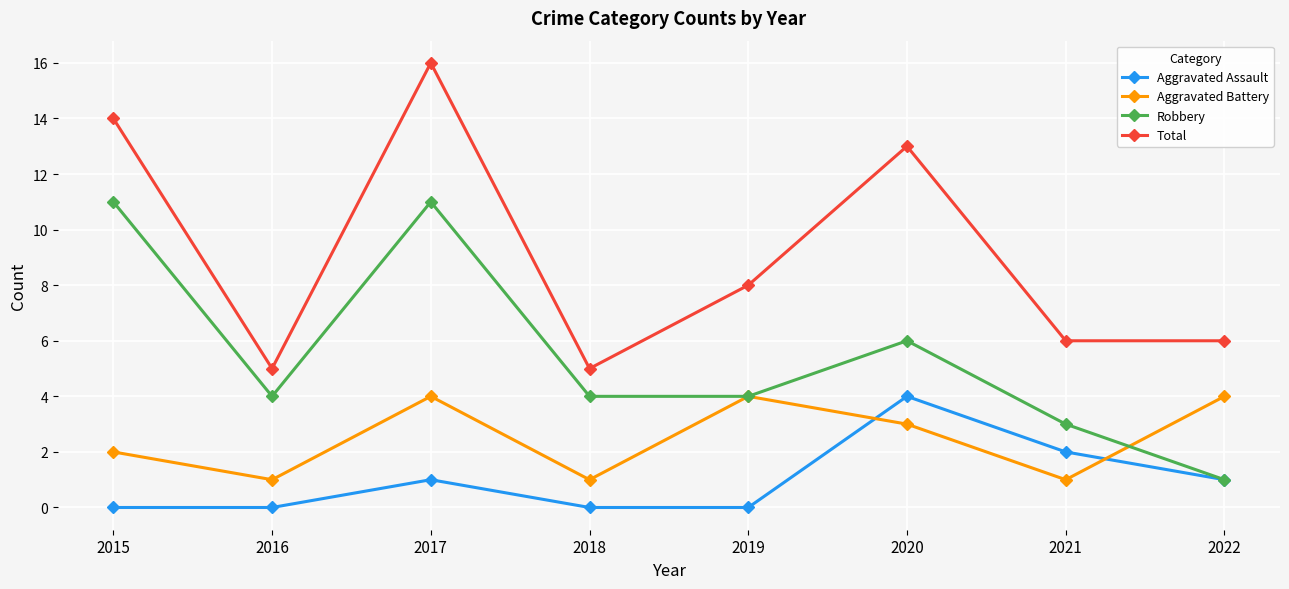

Between 2018 and 2020, which series saw the biggest shift?

Total